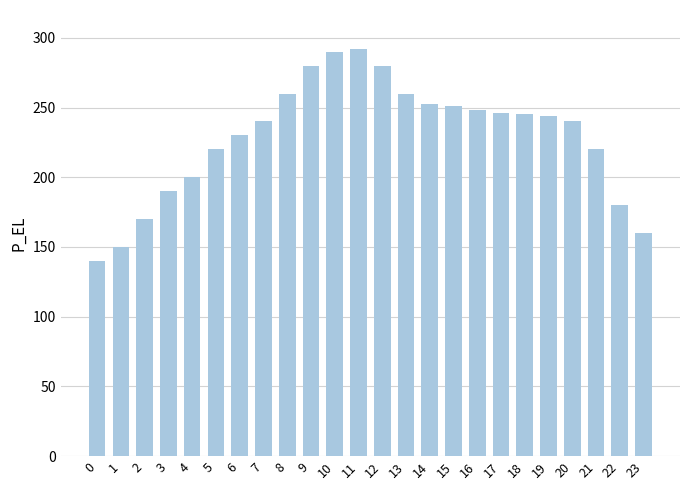

What is the change in value from 10 to 11?

+2.0